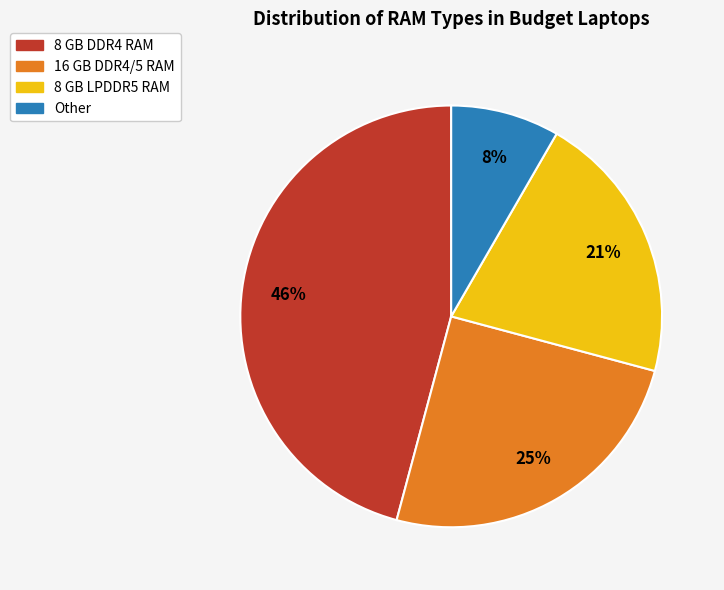

To the nearest percent, what is the difference between the 16 GB DDR4/5 RAM and 8 GB DDR4 RAM slice percentages?

21%